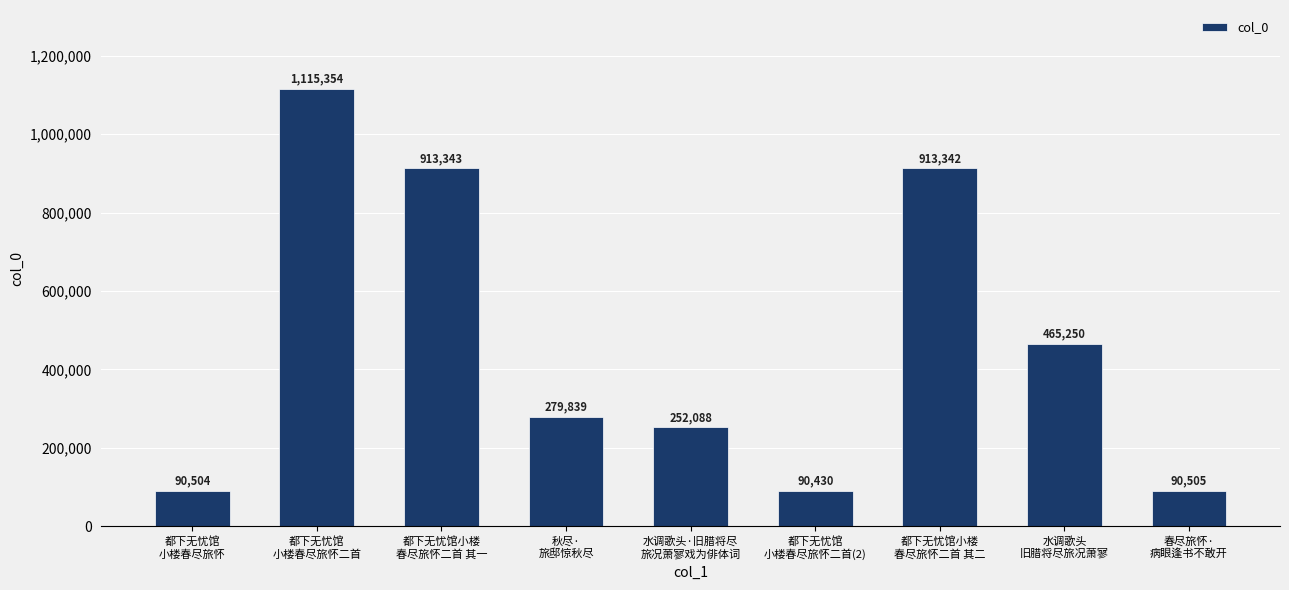

Reading left to right, what are all the values shown in this chart?

都下无忧馆
小楼春尽旅怀=90504	都下无忧馆
小楼春尽旅怀二首=1115354	都下无忧馆小楼
春尽旅怀二首 其一=913343	秋尽·
旅邸惊秋尽=279839	水调歌头·旧腊将尽
旅况萧寥戏为俳体词=252088	都下无忧馆
小楼春尽旅怀二首(2)=90430	都下无忧馆小楼
春尽旅怀二首 其二=913342	水调歌头
旧腊将尽旅况萧寥=465250	春尽旅怀·
病眼逢书不敢开=90505